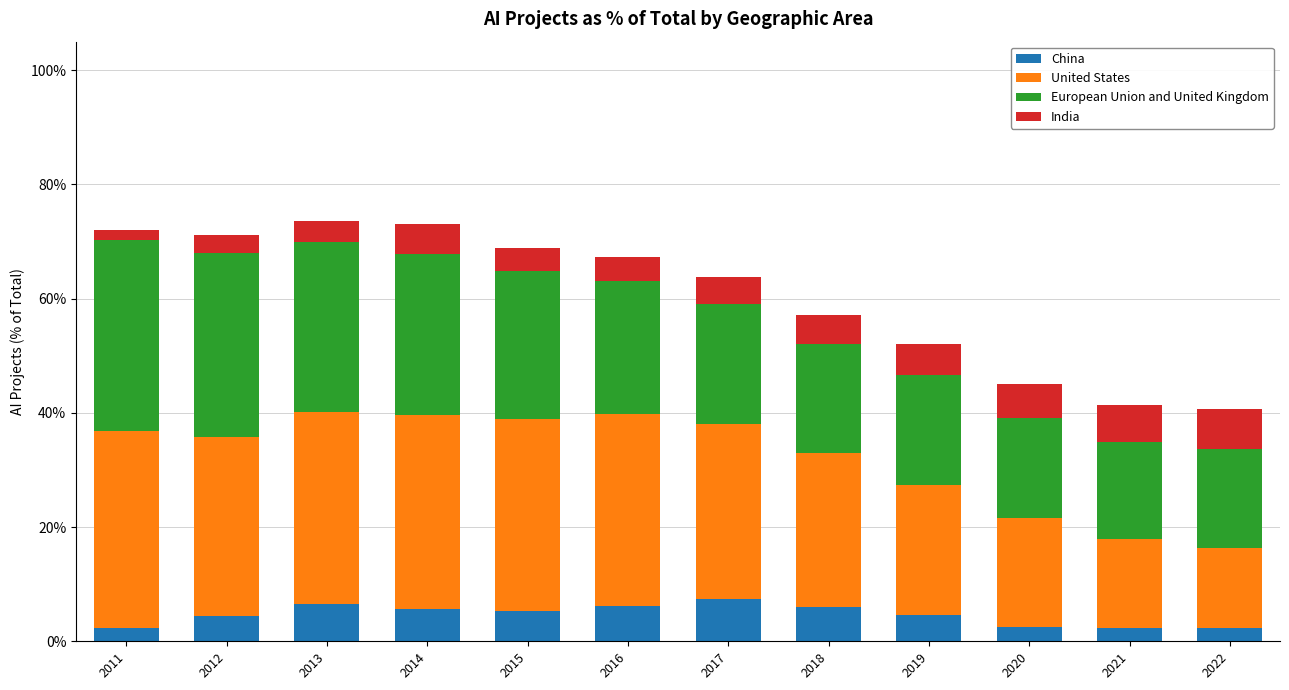

What are all the series names shown in the legend?

China, United States, European Union and United Kingdom, India